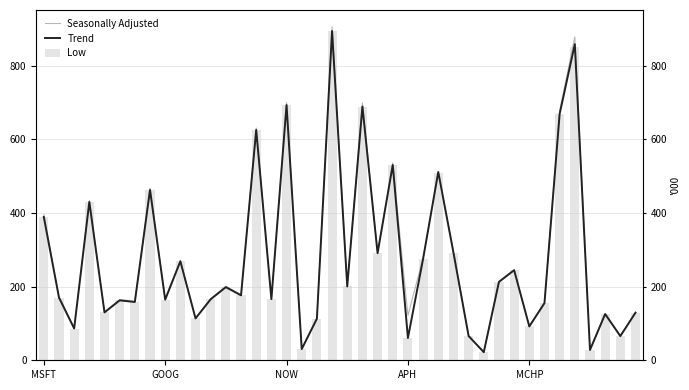

What is the minimum value shown in the chart?

21.9